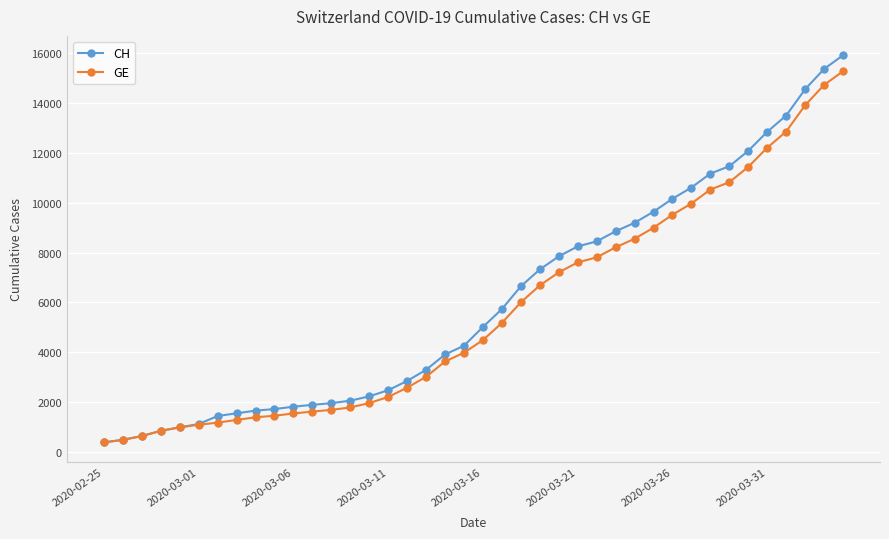

What is the maximum value shown in the chart?

15926